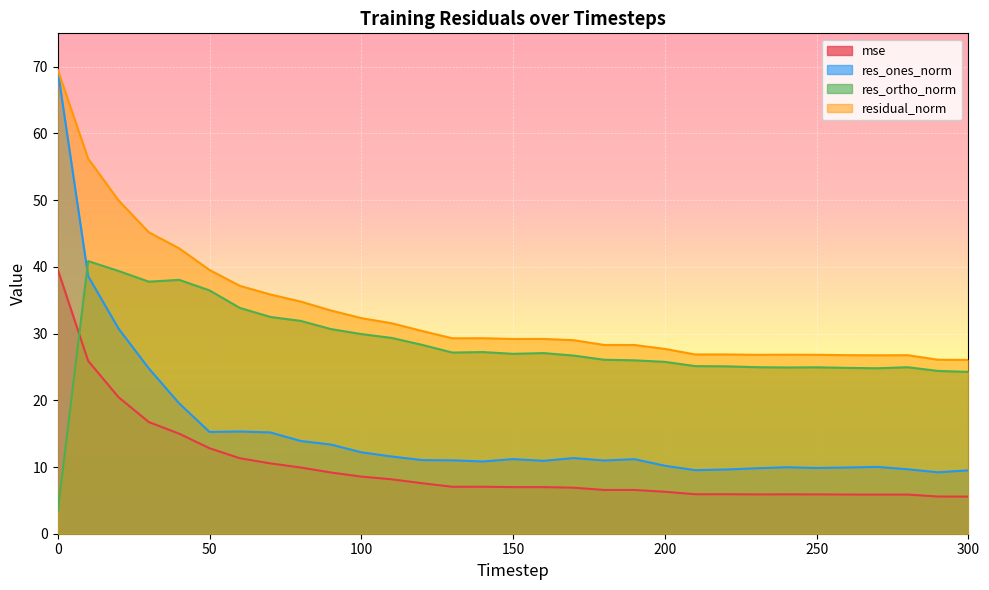

Rank the categories by res_ortho_norm value from highest to lowest.

10, 20, 40, 30, 50, 60, 70, 80, 90, 100, 110, 120, 140, 130, 160, 150, 170, 180, 190, 200, 210, 220, 230, 280, 250, 240, 260, 270, 290, 300, 0